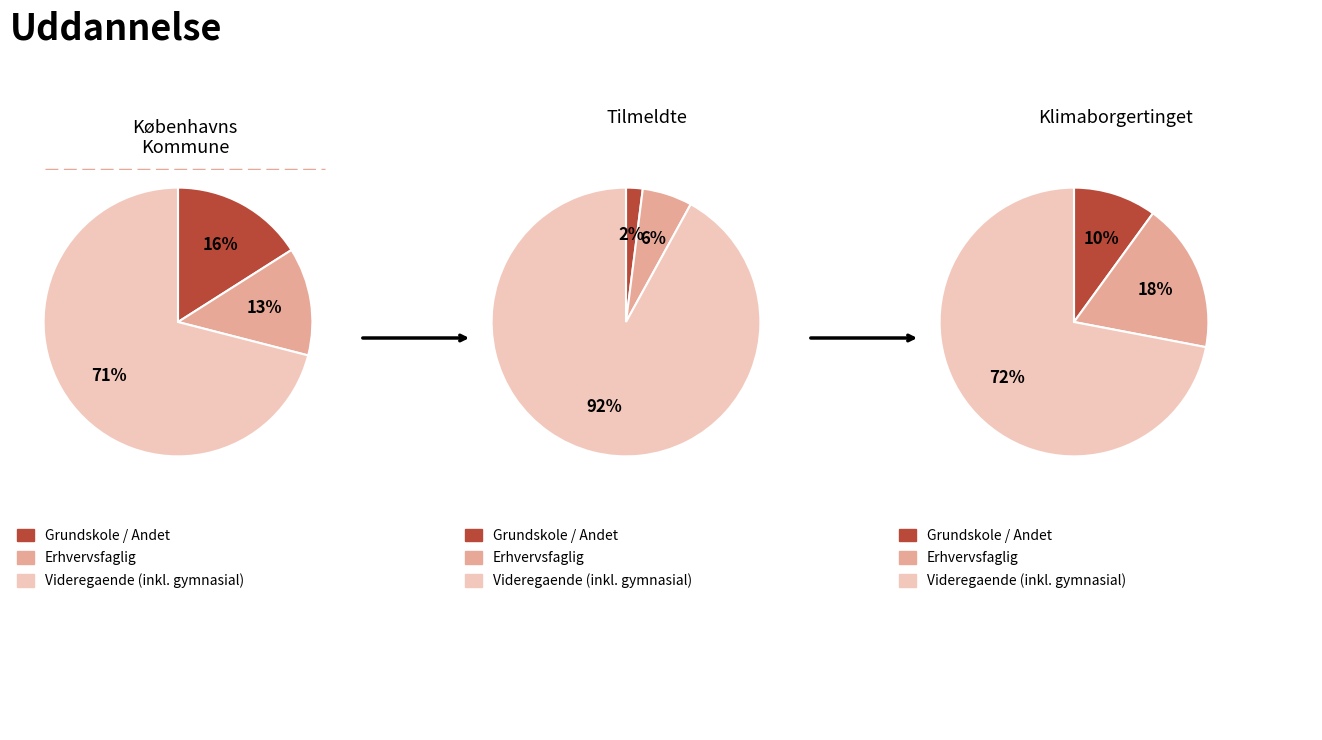

Does 1 account for over 50% of the chart?

No